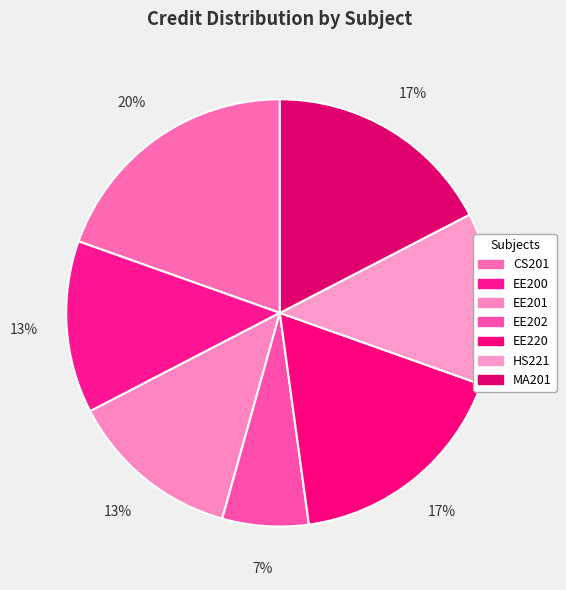

To the nearest percent, what is the difference between the largest and smallest slice percentages?

13%